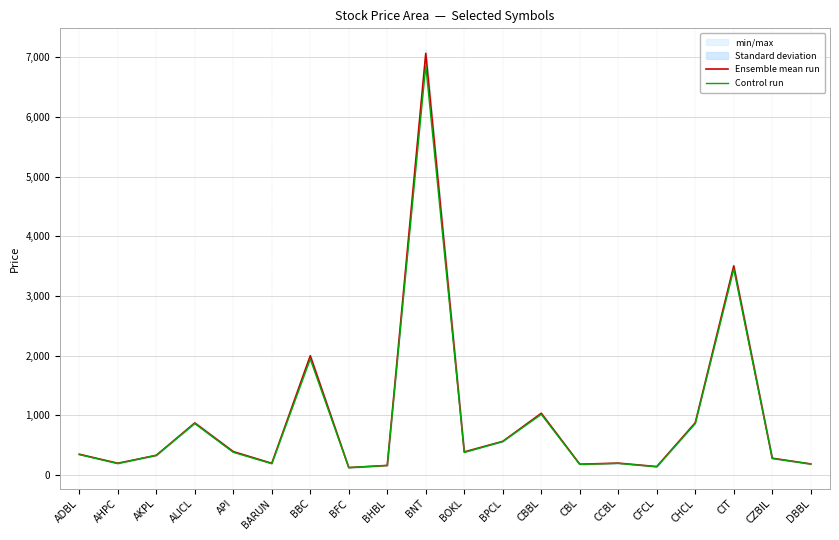

Does the chart display data point markers on the line(s)?

No